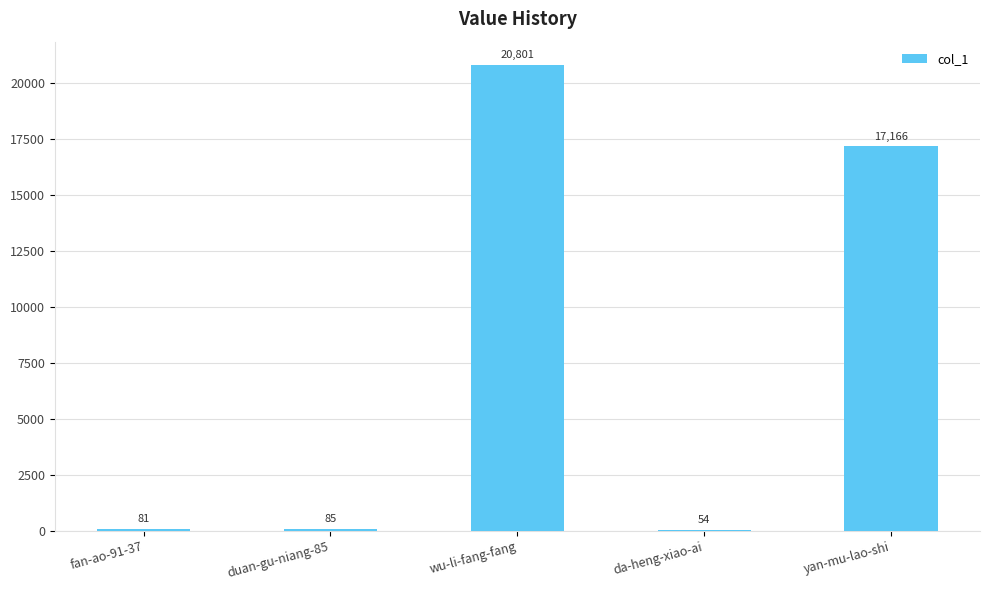

The value at yan-mu-lao-shi is 17166. True or false?

True